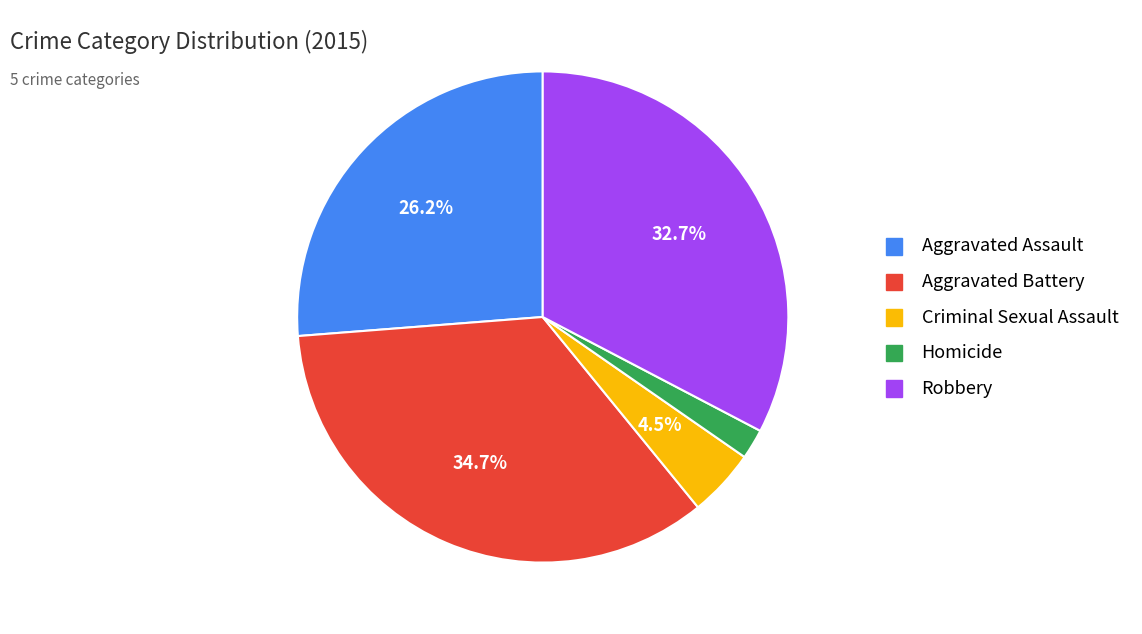

Is the sum of Aggravated Battery and Aggravated Assault greater than half?

Yes